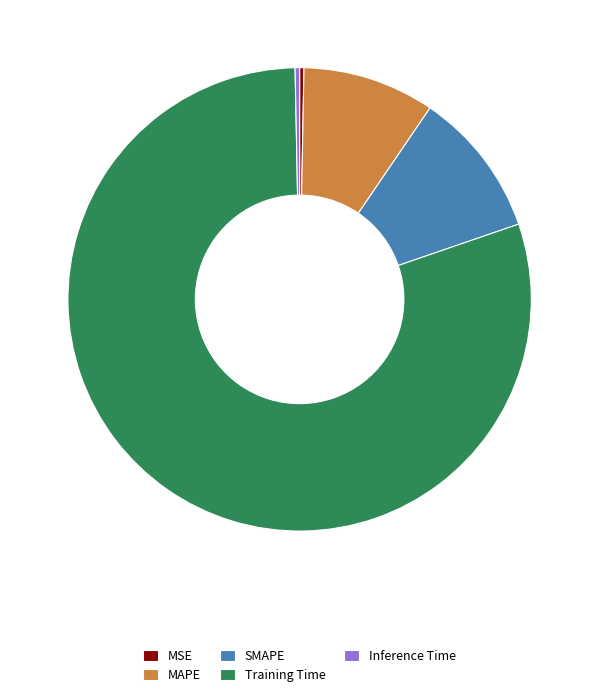

Which has a higher value, MAPE or MSE?

MAPE